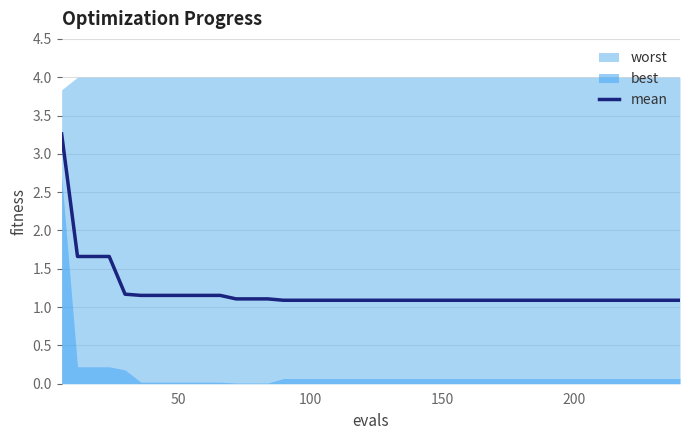

Reading left to right, extract all data points from this chart.

3.3	1.7	1.7	1.7	1.2	1.2	1.2	1.2	1.2	1.2	1.2	1.1	1.1	1.1	1.1	1.1	1.1	1.1	1.1	1.1	1.1	1.1	1.1	1.1	1.1	1.1	1.1	1.1	1.1	1.1	1.1	1.1	1.1	1.1	1.1	1.1	1.1	1.1	1.1	1.1